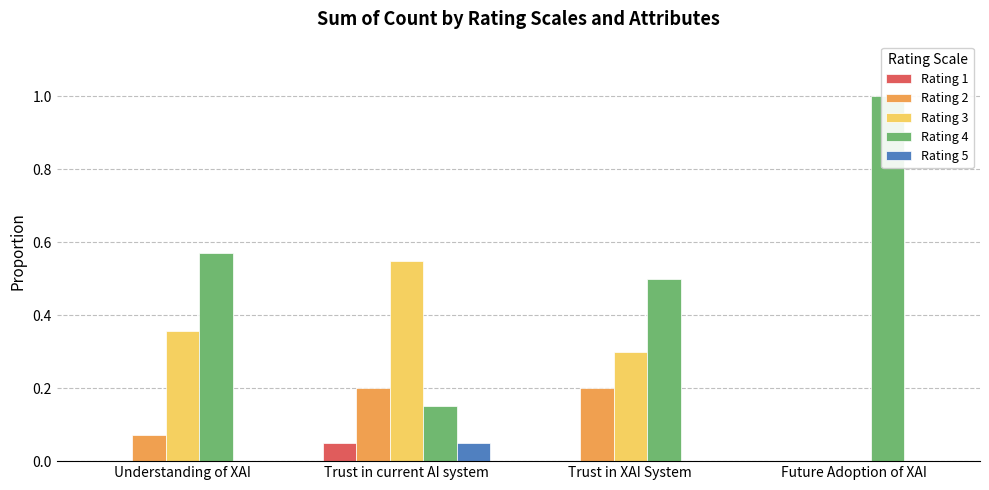

How many Rating 4 values are between 0 and 1?

4